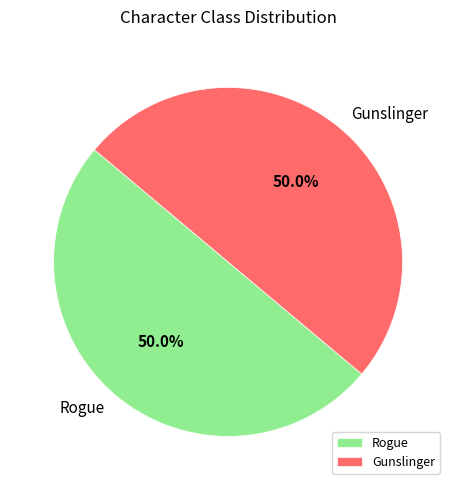

Count the number of slices in the pie.

2